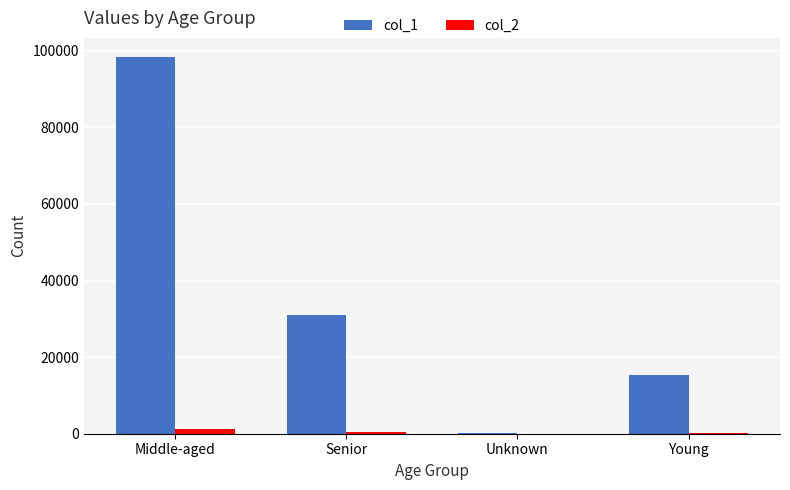

Which series has the largest total across all categories?

col_1